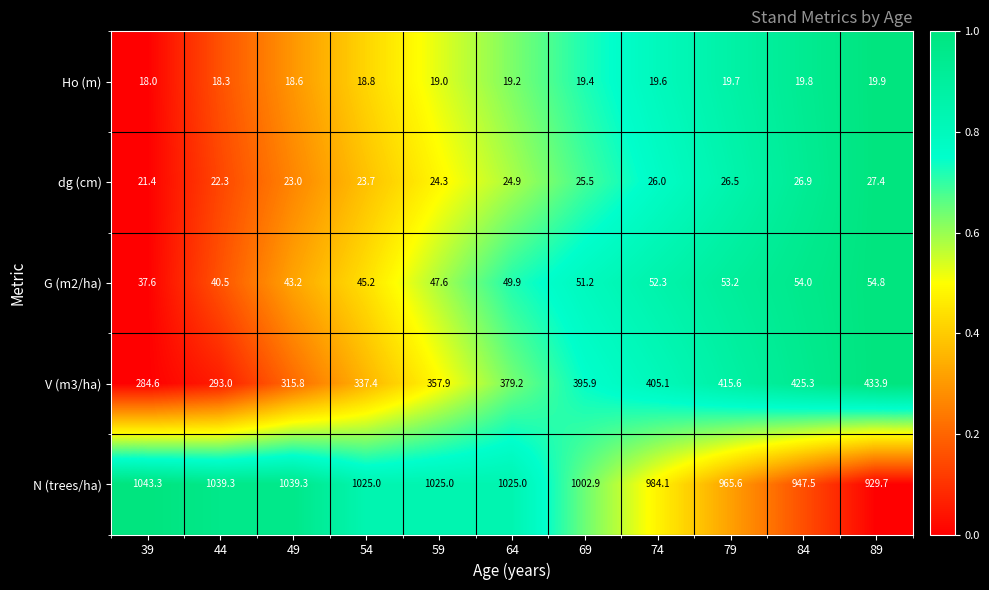

At which label does N (trees/ha) first exceed 1025?

39